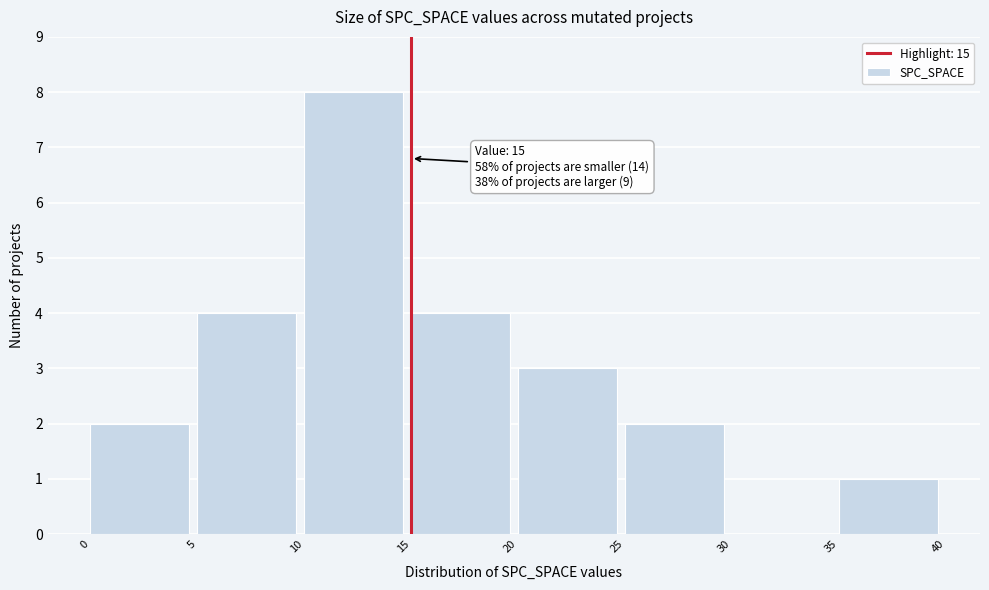

Over which range of the x-axis is the bar tallest?

10 to 15